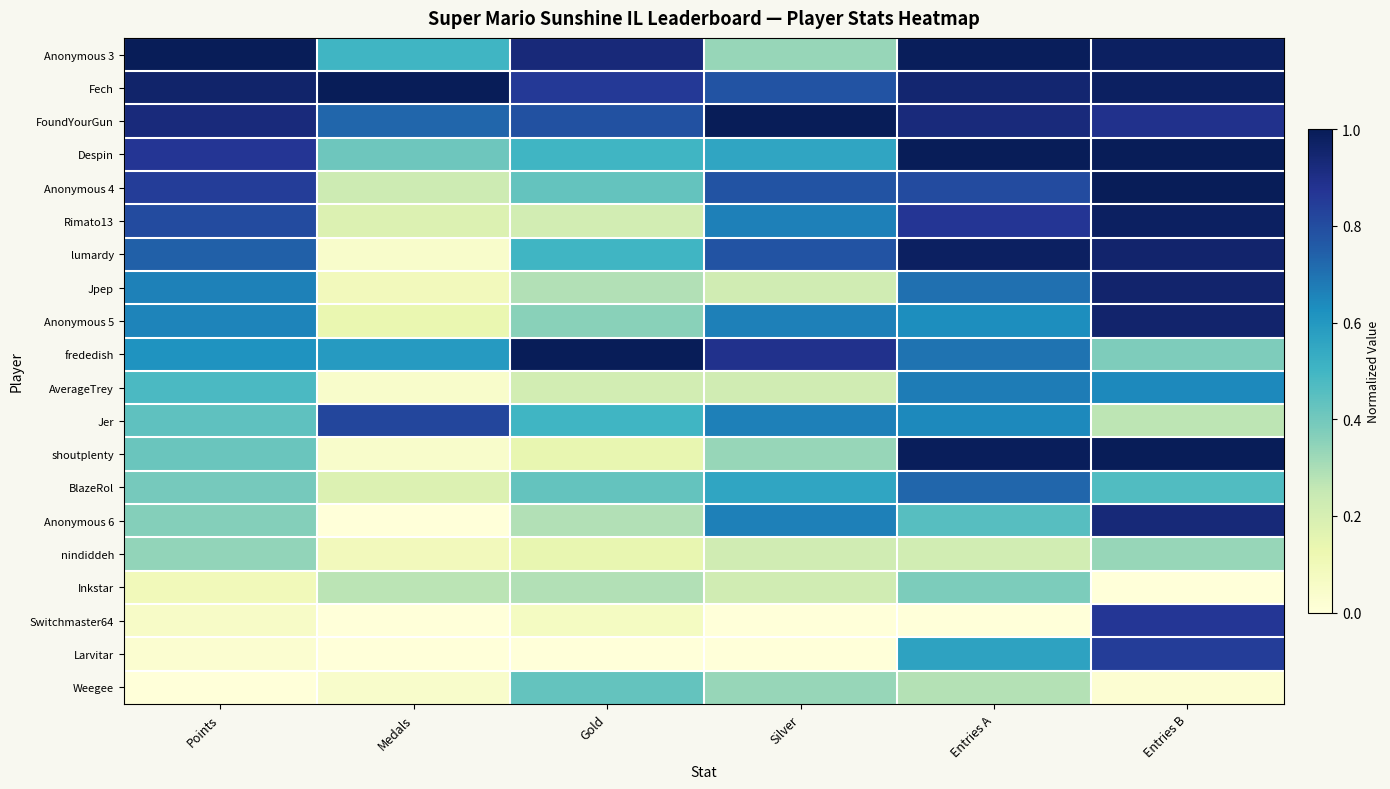

At which category is the sum across all series the highest?

Entries B